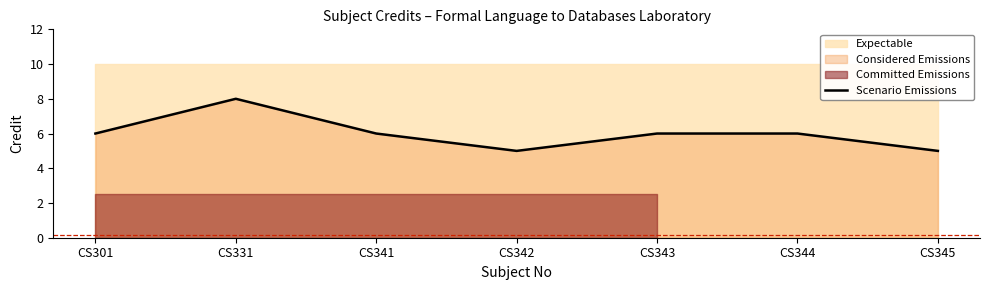

What is the value of the 7th point from the left?

5